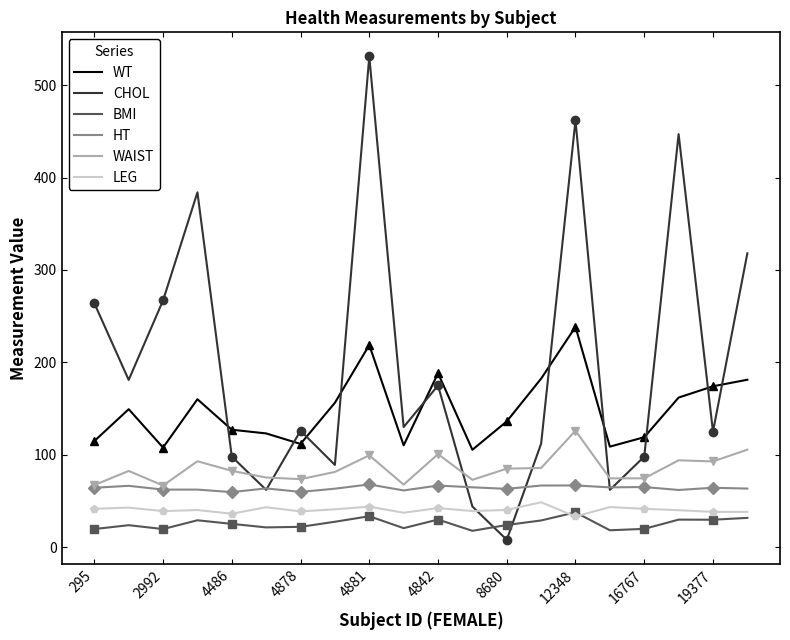

At how many categories does at least one series exceed 198?

7